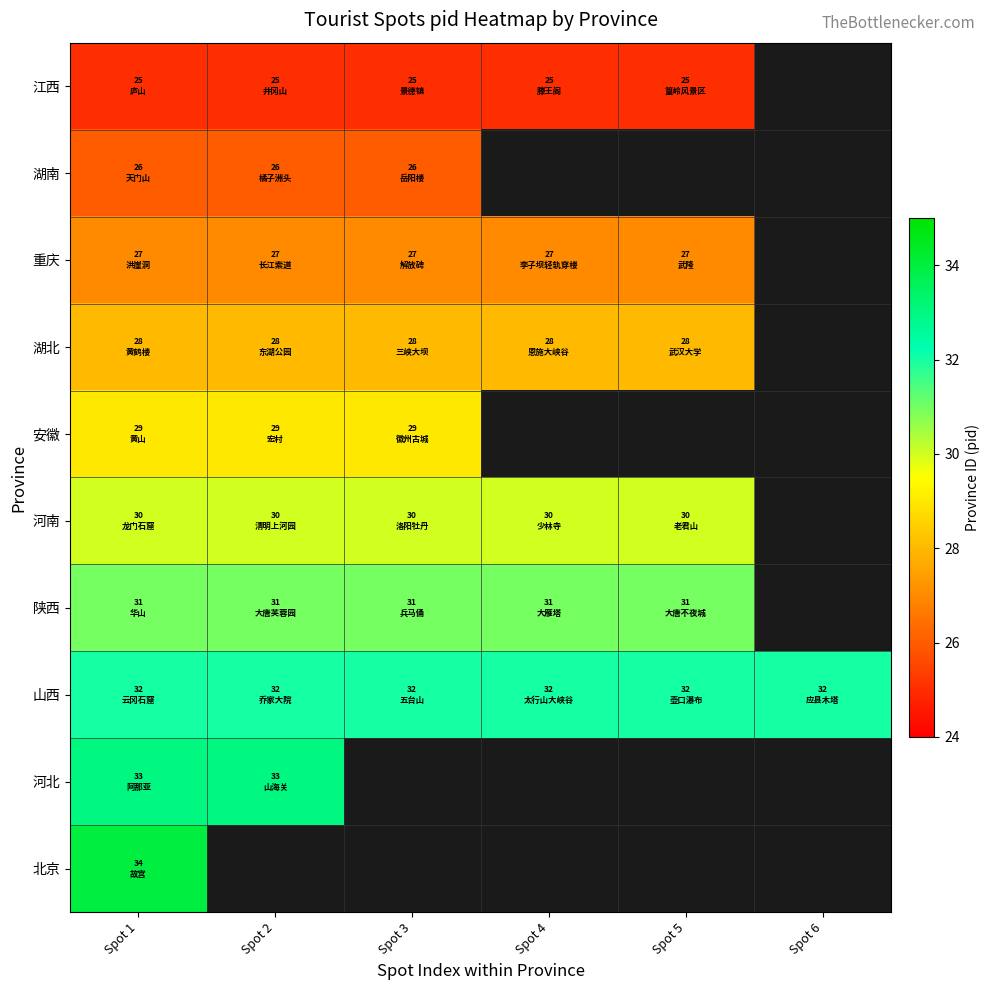

Where is 重庆 nearest to the value 27?

Spot 1